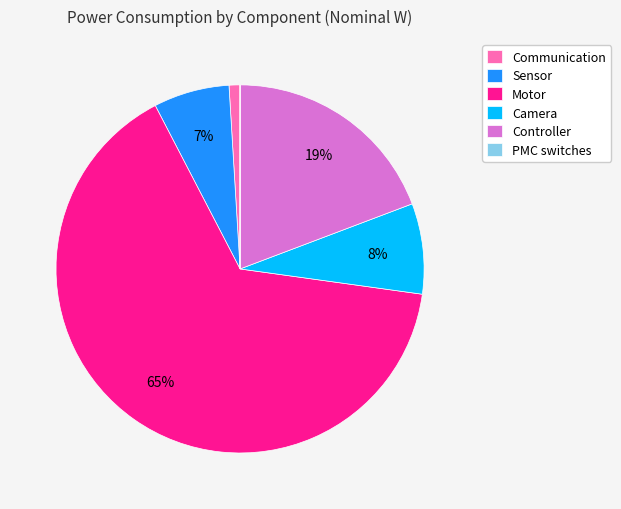

Does any single category account for the majority?

Yes